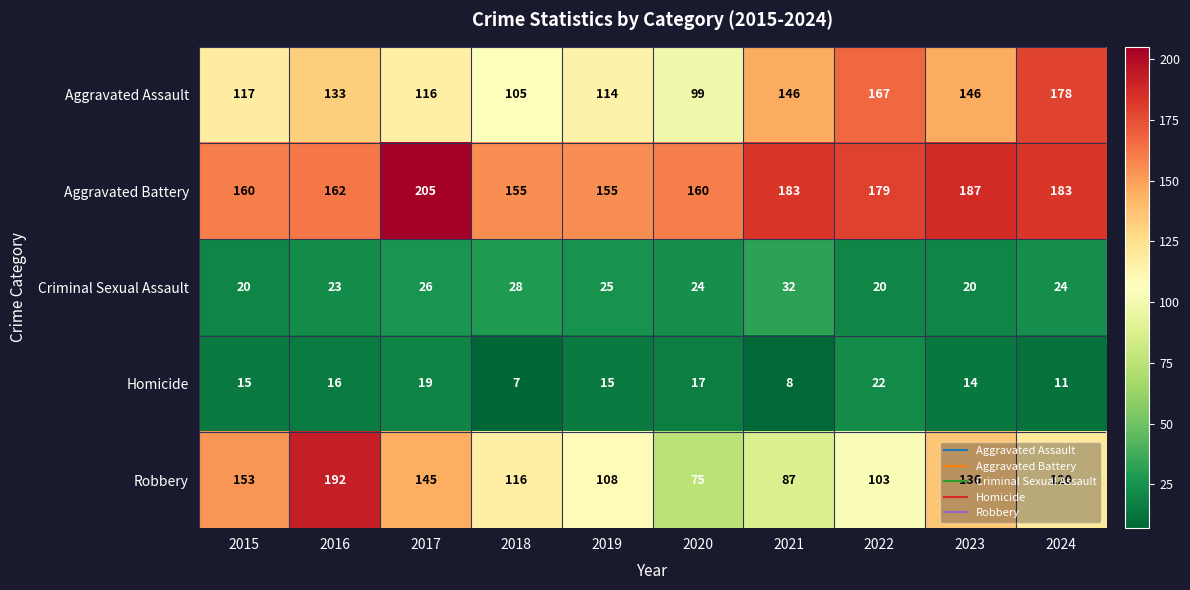

What value does the Aggravated Battery series have at 2022?

179